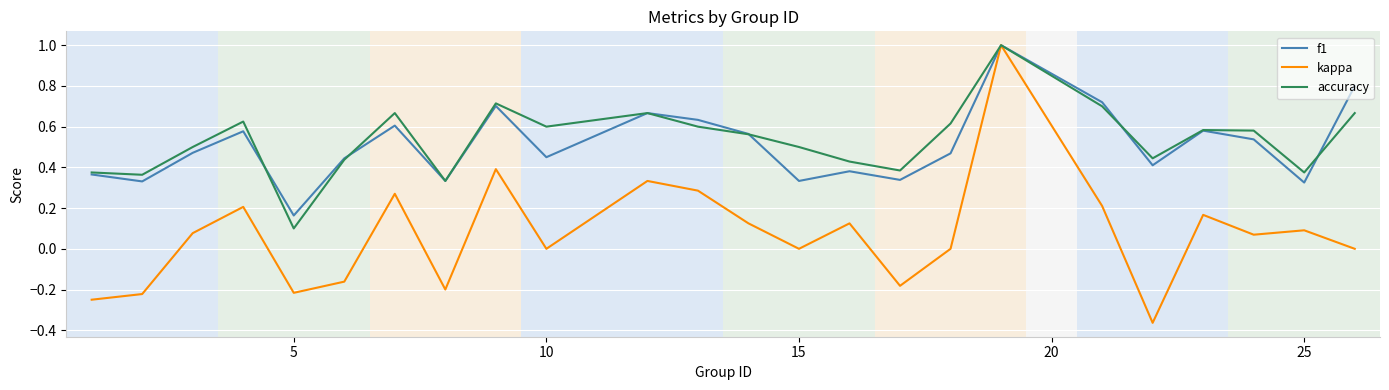

How many categories are shown in the chart?

24